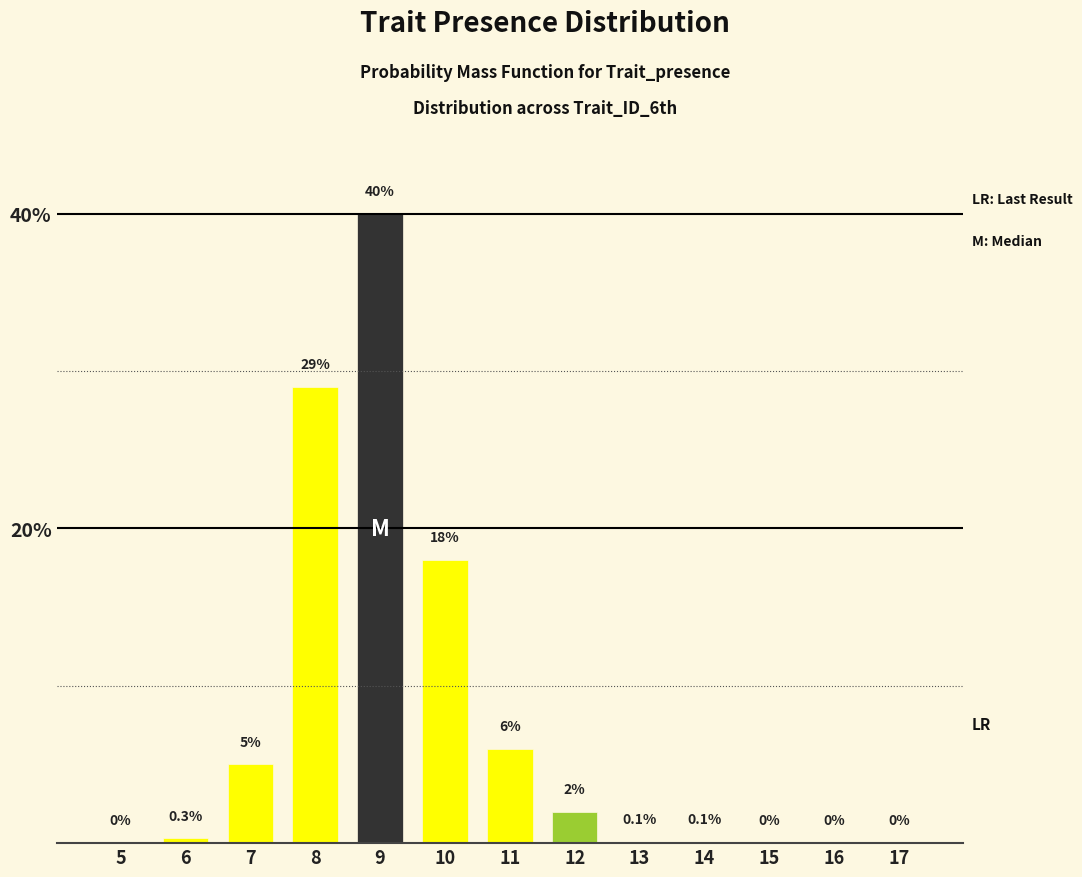

Reading right to left, transcribe all the data shown in this chart.

17=0.0	16=0.0	15=0.0	14=0.1	13=0.1	12=2.0	11=6.0	10=18.0	9=40.0	8=29.0	7=5.0	6=0.3	5=0.0